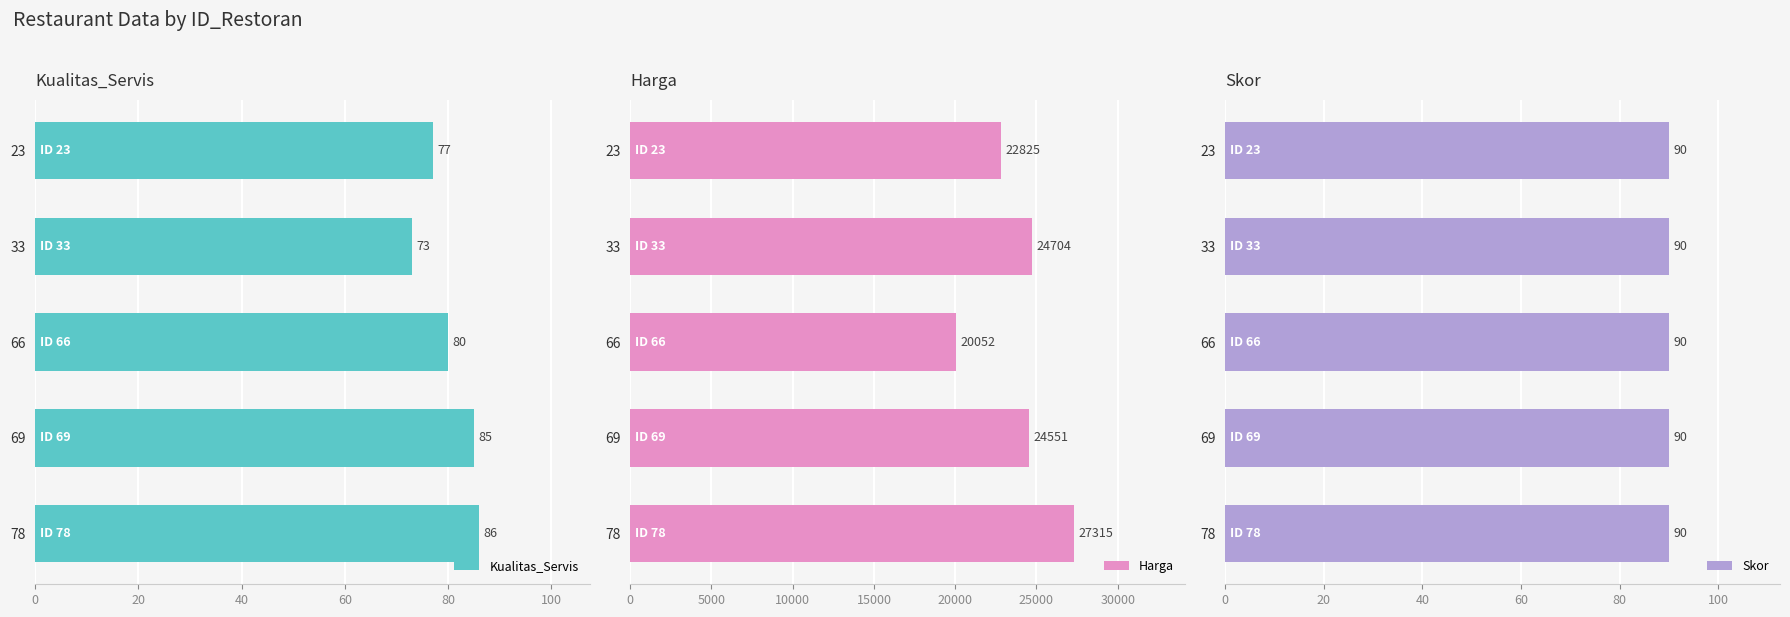

Is it true that Kualitas_Servis equals 77 at 23?

True